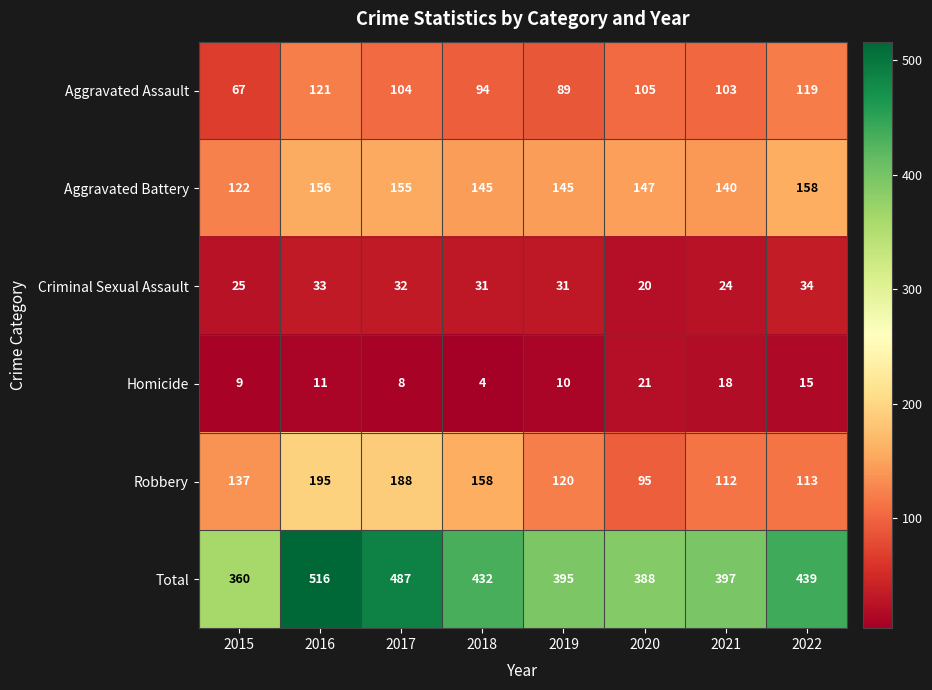

List the series in order of their peak value, lowest first.

Homicide, Criminal Sexual Assault, Aggravated Assault, Aggravated Battery, Robbery, Total